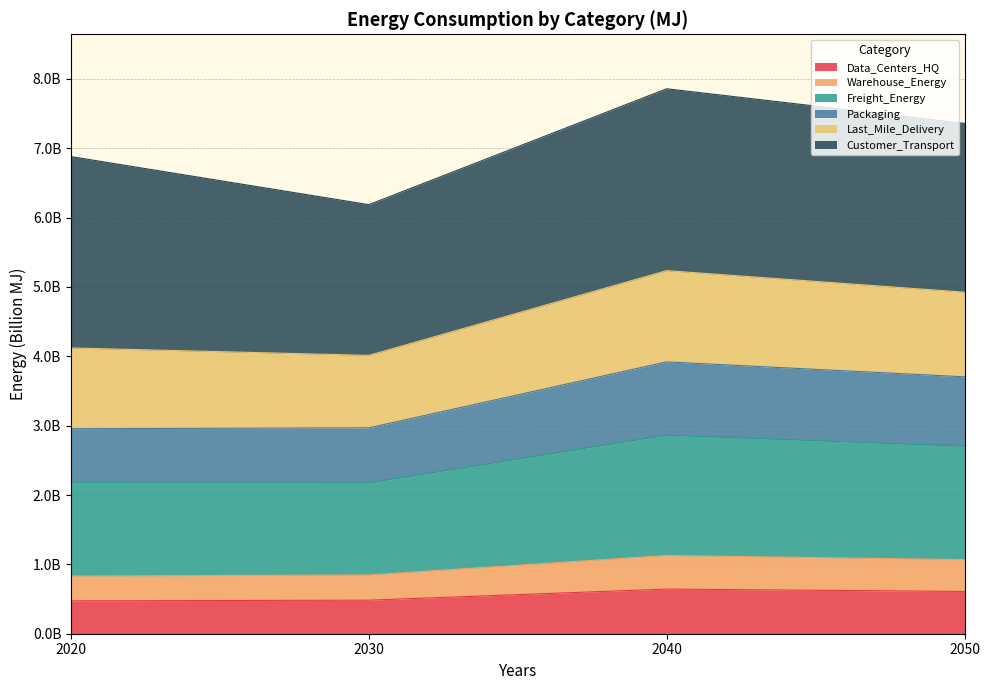

Does the chart display data point markers on the line(s)?

No